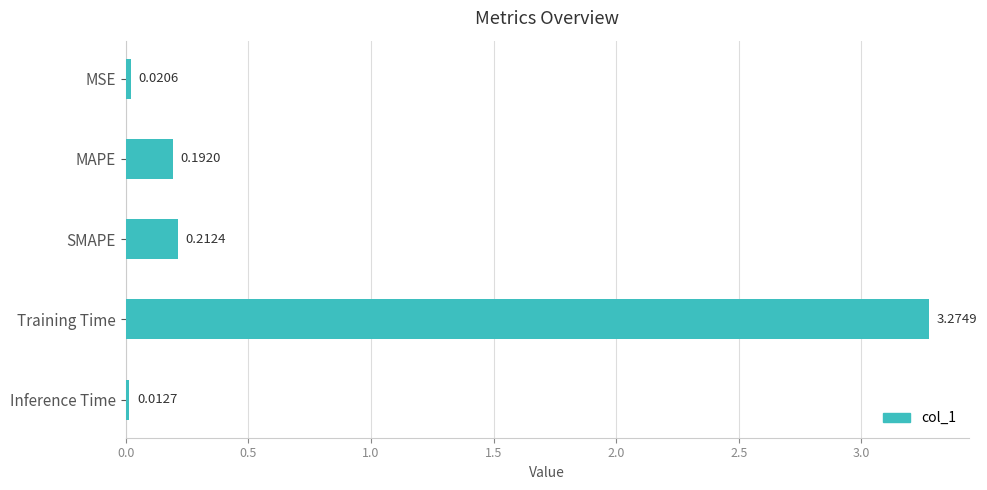

Which category has the highest value across all series?

Training Time